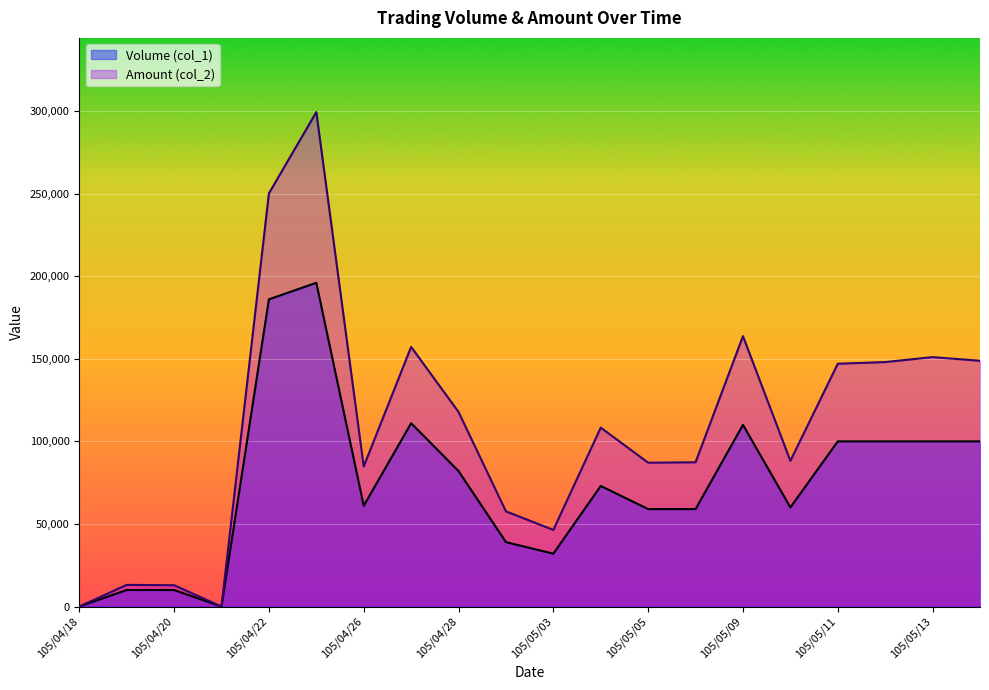

True or false: Amount (col_2) has a value of 23223 at 105/04/19.

False